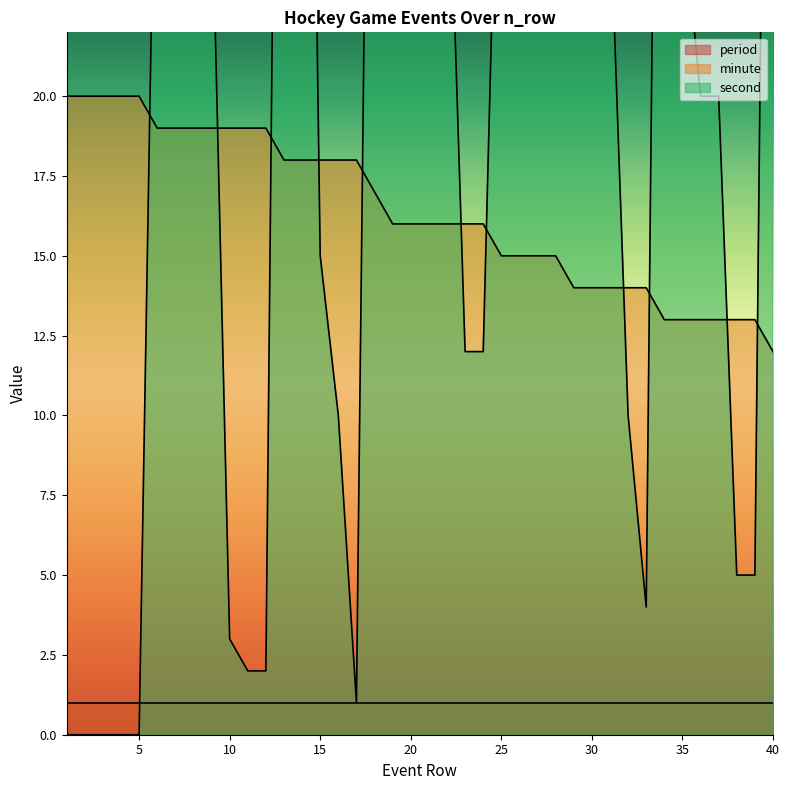

What is the approximate value of second at 14, to the nearest 10?

60